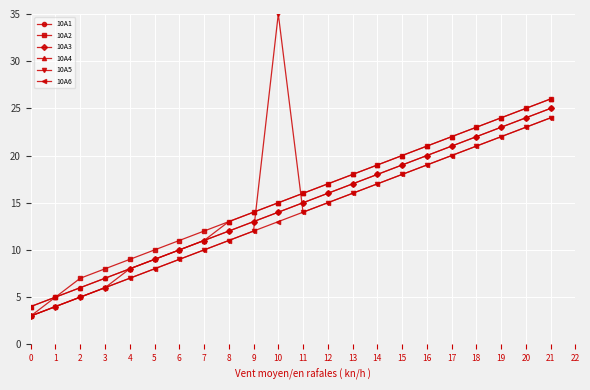

Reading left to right, list all the values displayed in this chart.

10A1: 3	5	6	7	8	9	10	11	12	13	14	15	16	17	18	19	20	21	22	23	24	25
10A2: 4	5	7	8	9	10	11	12	13	14	15	16	17	18	19	20	21	22	23	24	25	26
10A3: 3	4	5	6	8	9	10	11	12	13	14	15	16	17	18	19	20	21	22	23	24	25
10A4: 4	5	6	7	8	9	10	11	13	14	15	16	17	18	19	20	21	22	23	24	25	26
10A5: 3	4	5	6	7	8	9	10	11	12	35	14	15	16	17	18	19	20	21	22	23	24
10A6: 3	4	5	6	7	8	9	10	11	12	13	14	15	16	17	18	19	20	21	22	23	24